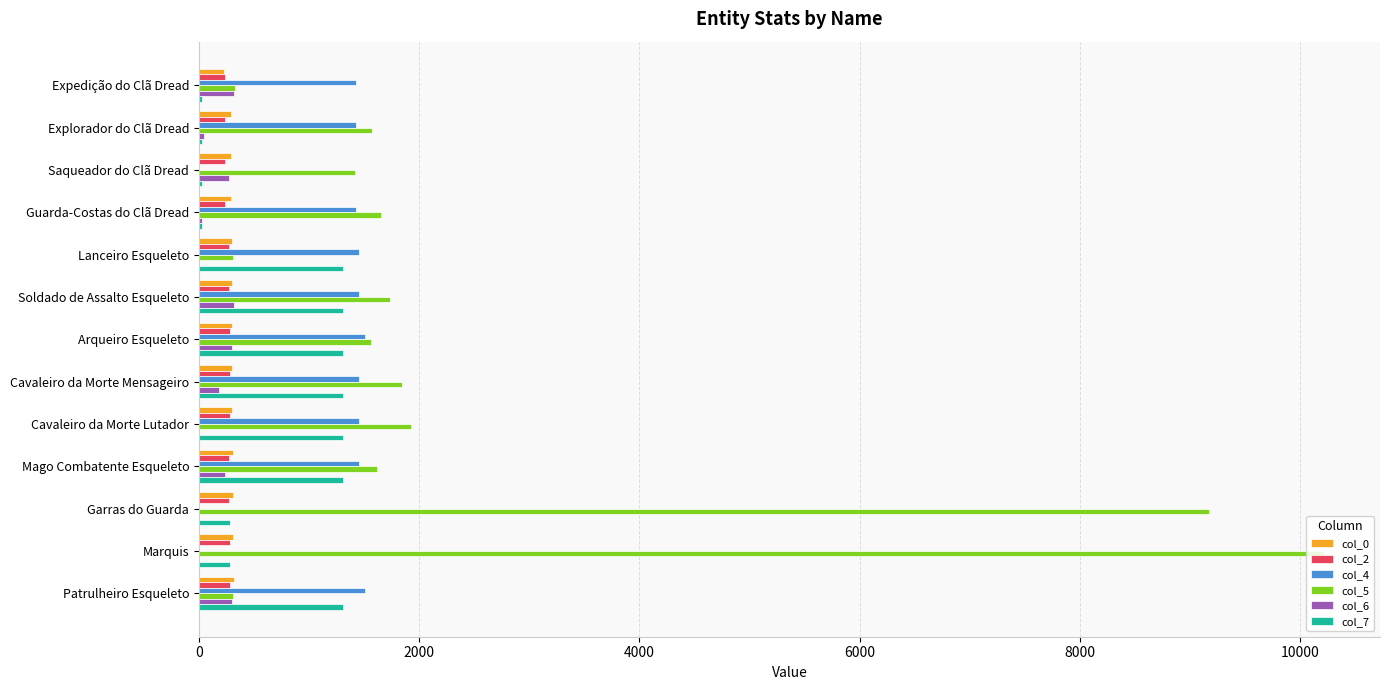

What is the maximum value shown in the chart?

10213